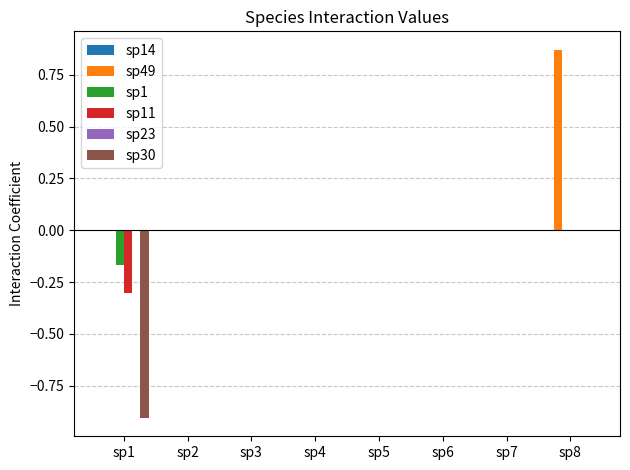

Which series has the largest total across all categories?

sp49